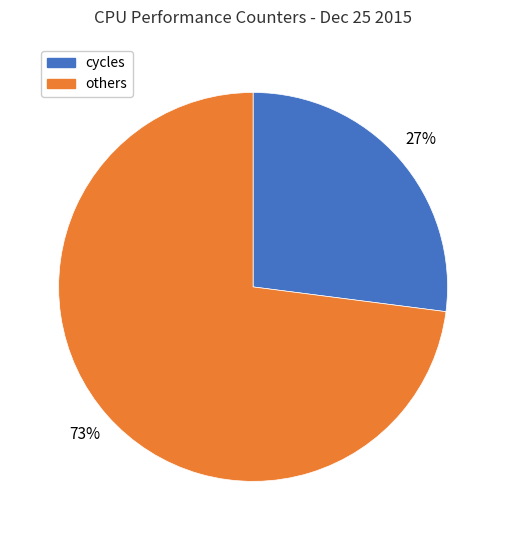

To the nearest percent, what is the average slice percentage?

50%